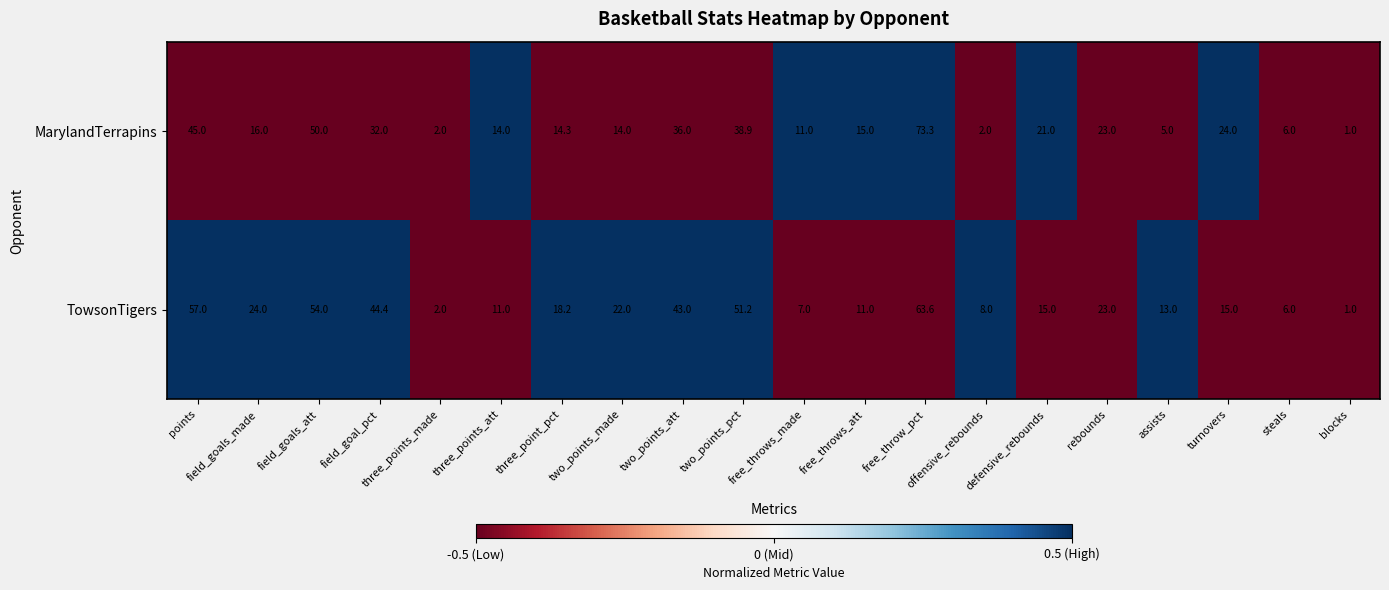

What is the approximate value of TowsonTigers at field_goals_made?

24.0